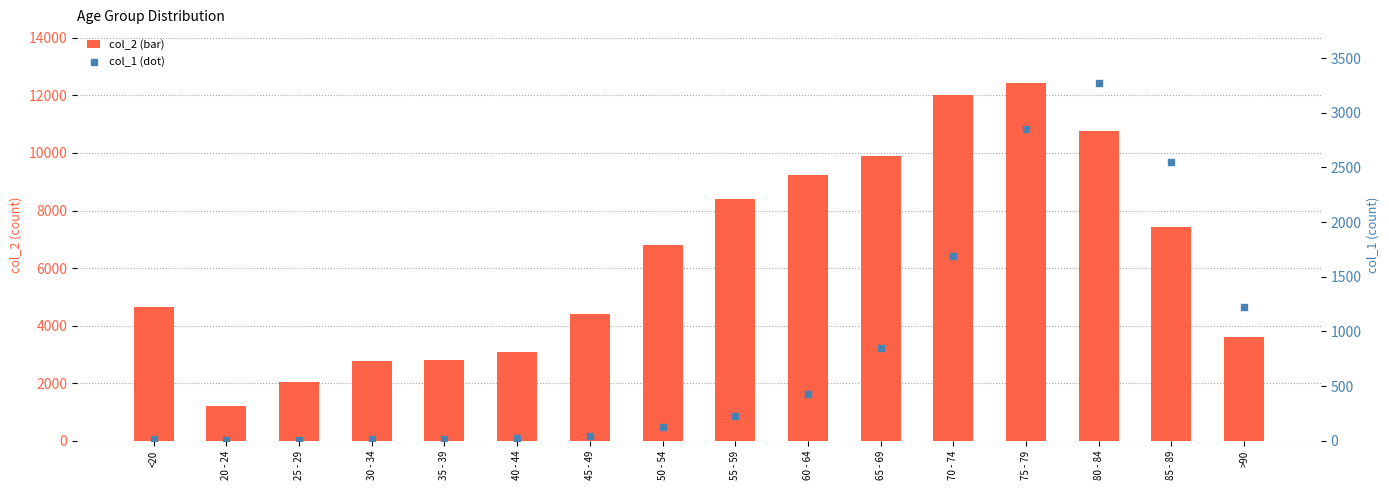

At which category is the sum across all series the highest?

75 - 79